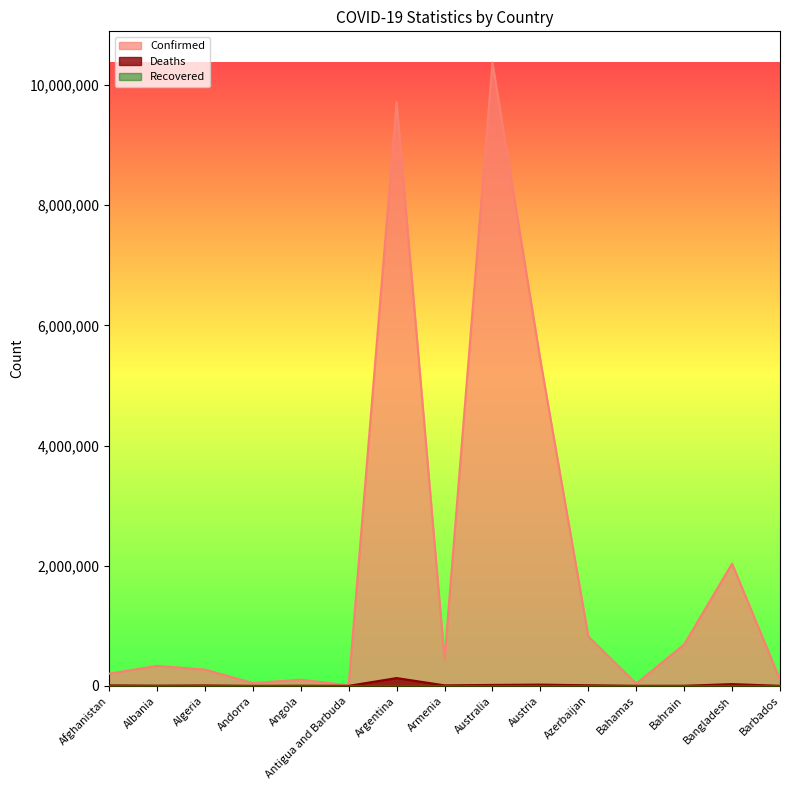

The value of Deaths at Bahrain is 739. True or false?

False